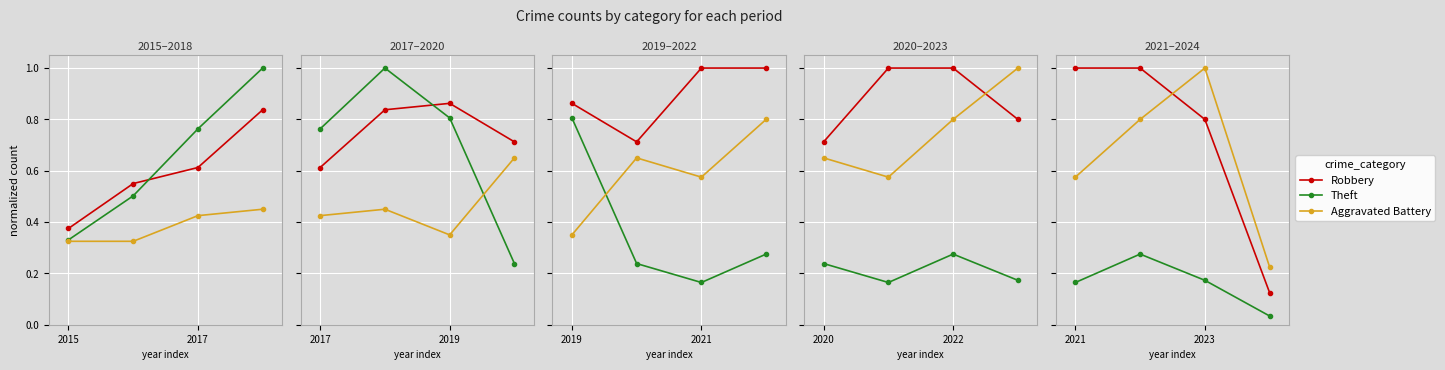

Read the Aggravated Battery value at 2023.

1.0